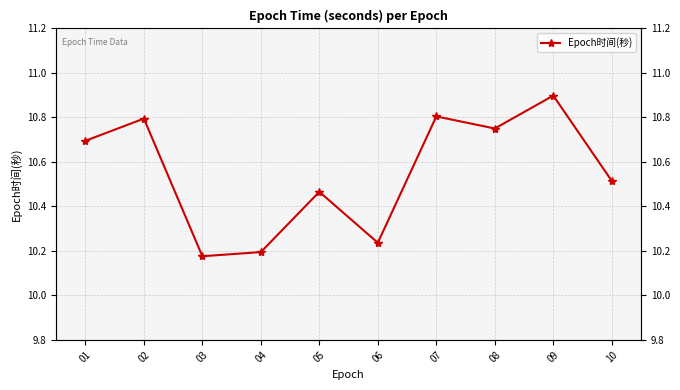

Rank the categories by value from lowest to highest.

03, 04, 06, 05, 10, 01, 08, 02, 07, 09